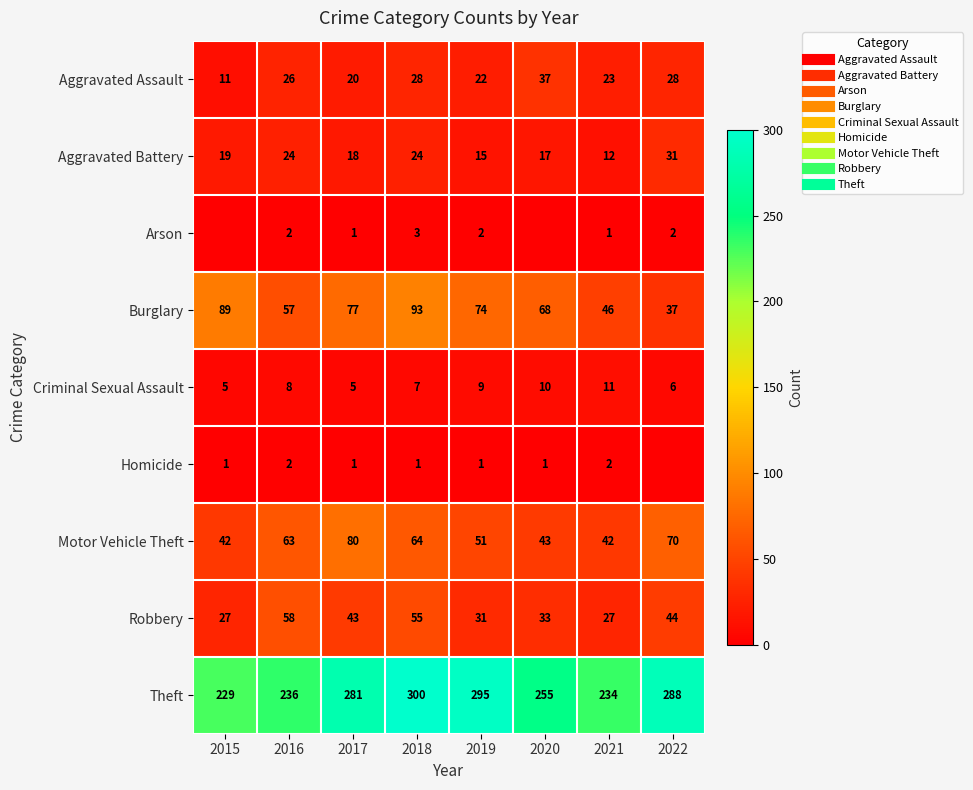

Which series changed the most between 2020 and 2021?

Burglary